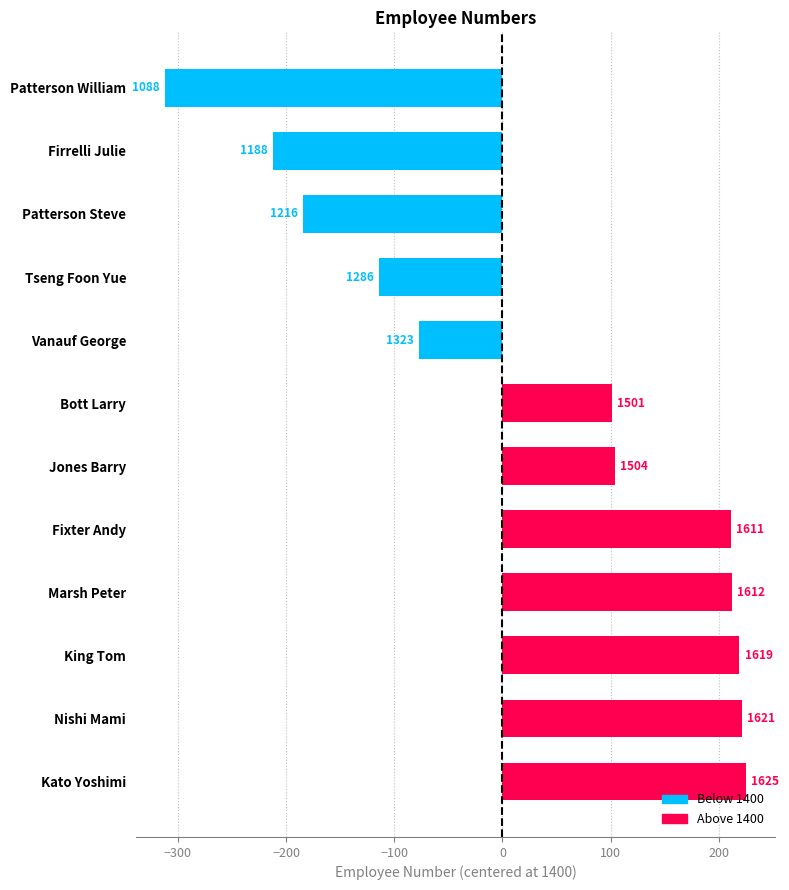

Does the chart contain any negative values?

Yes